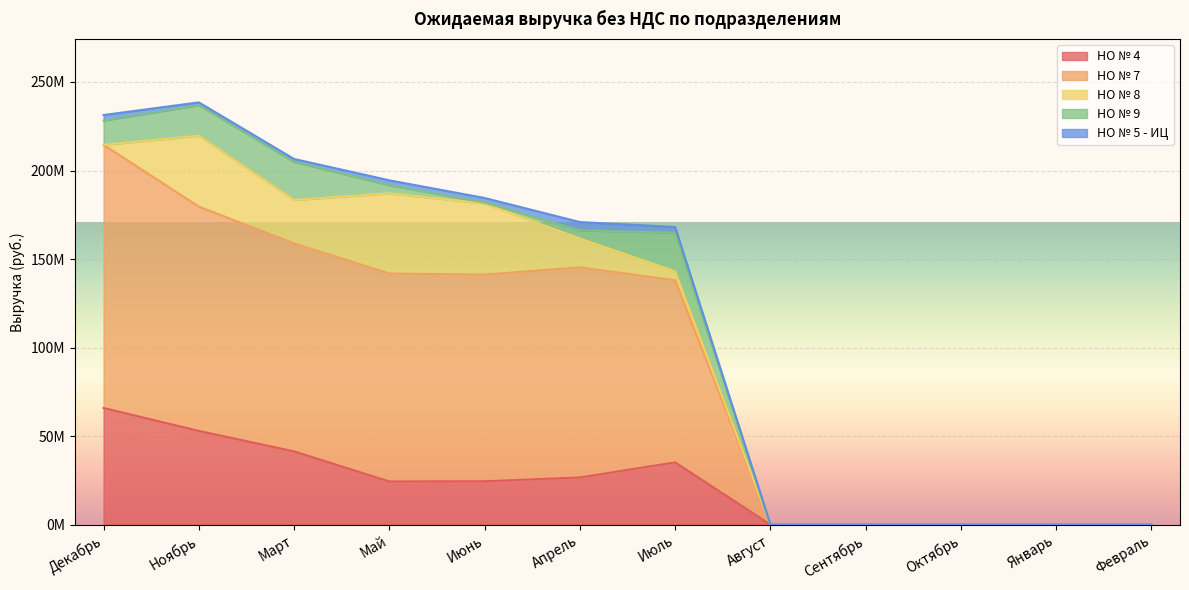

In НО № 4, how many points are higher than both neighbors (excluding endpoints)?

1